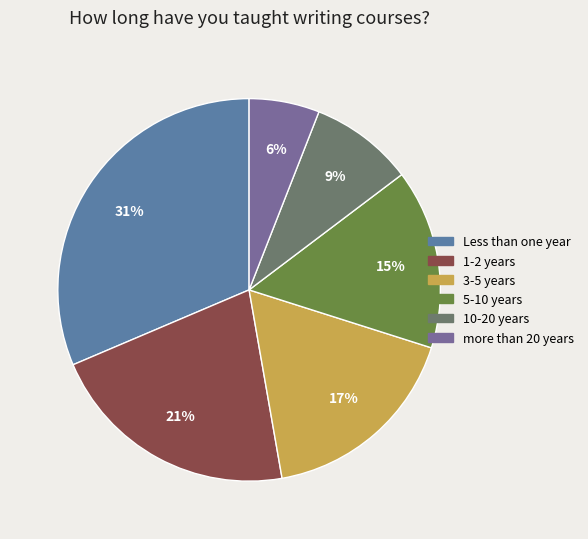

How many segments does this pie chart have?

6